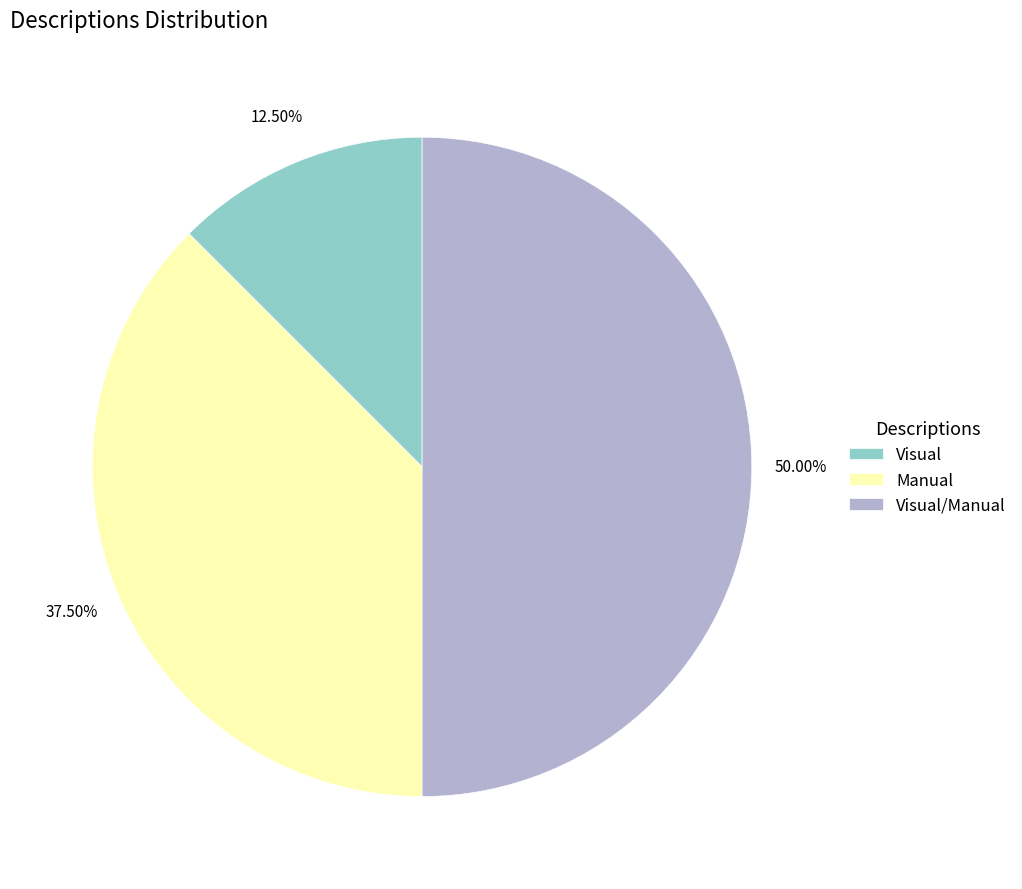

How many slices are in this pie chart?

3